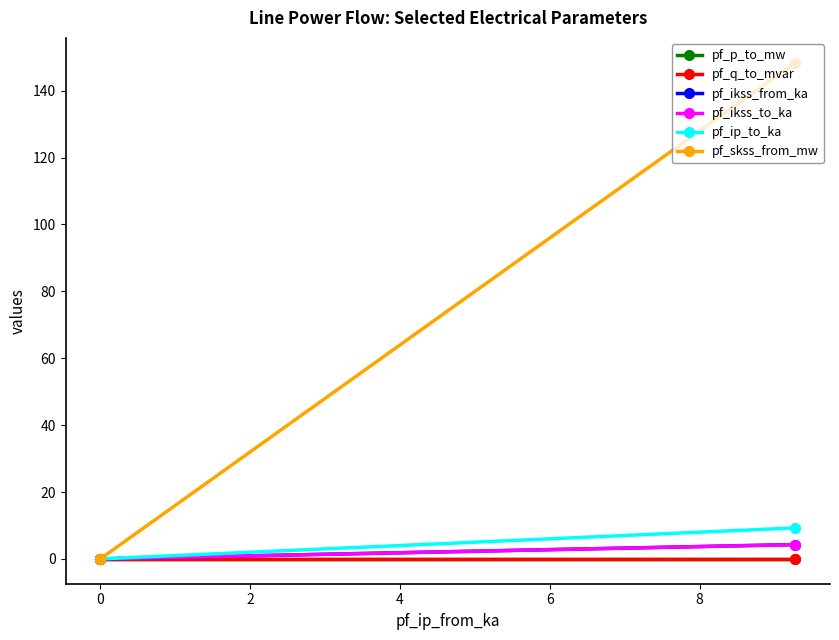

What is the sum of all pf_ip_to_ka values?

9.3